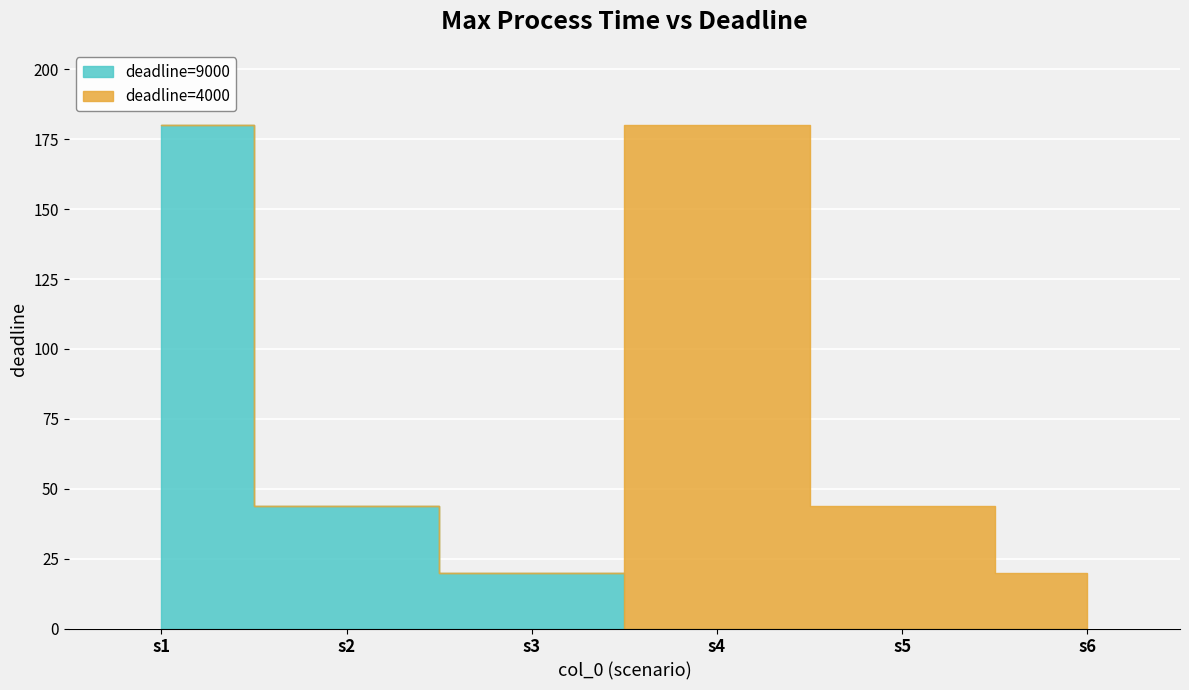

What is the total value across all series at s4?

180